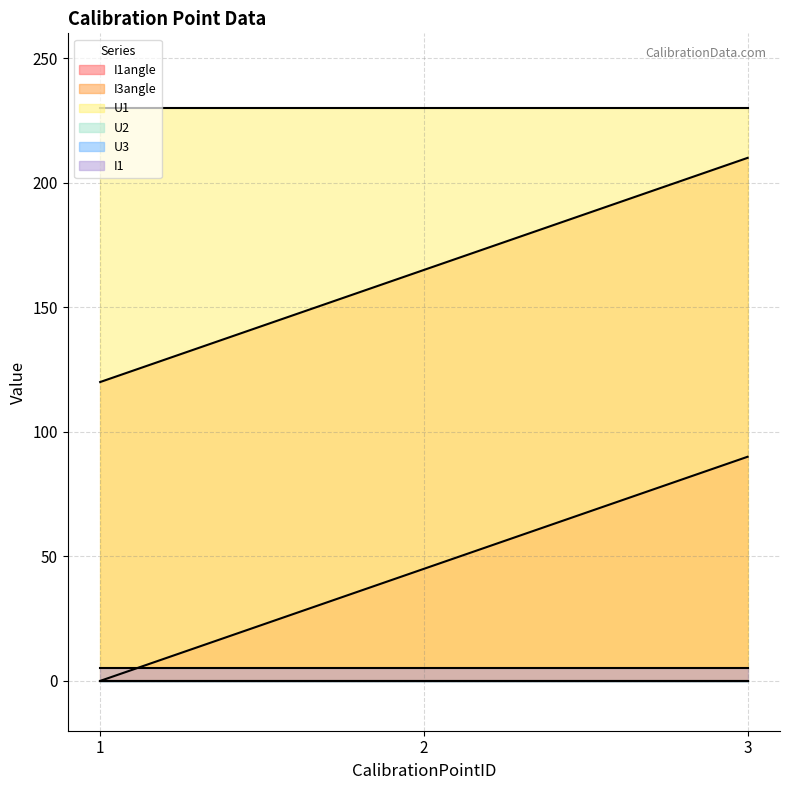

Which series has the largest total across all categories?

U1